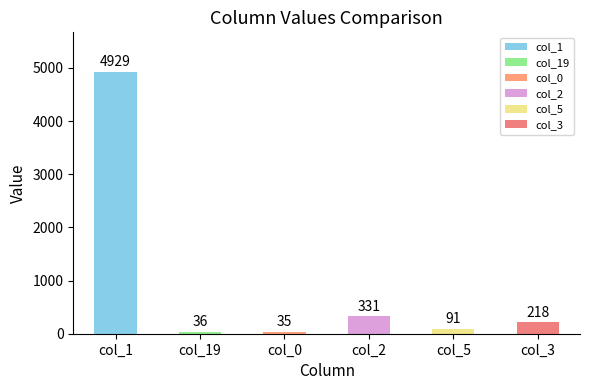

The chart shows a value of 331 at col_2. True or false?

True